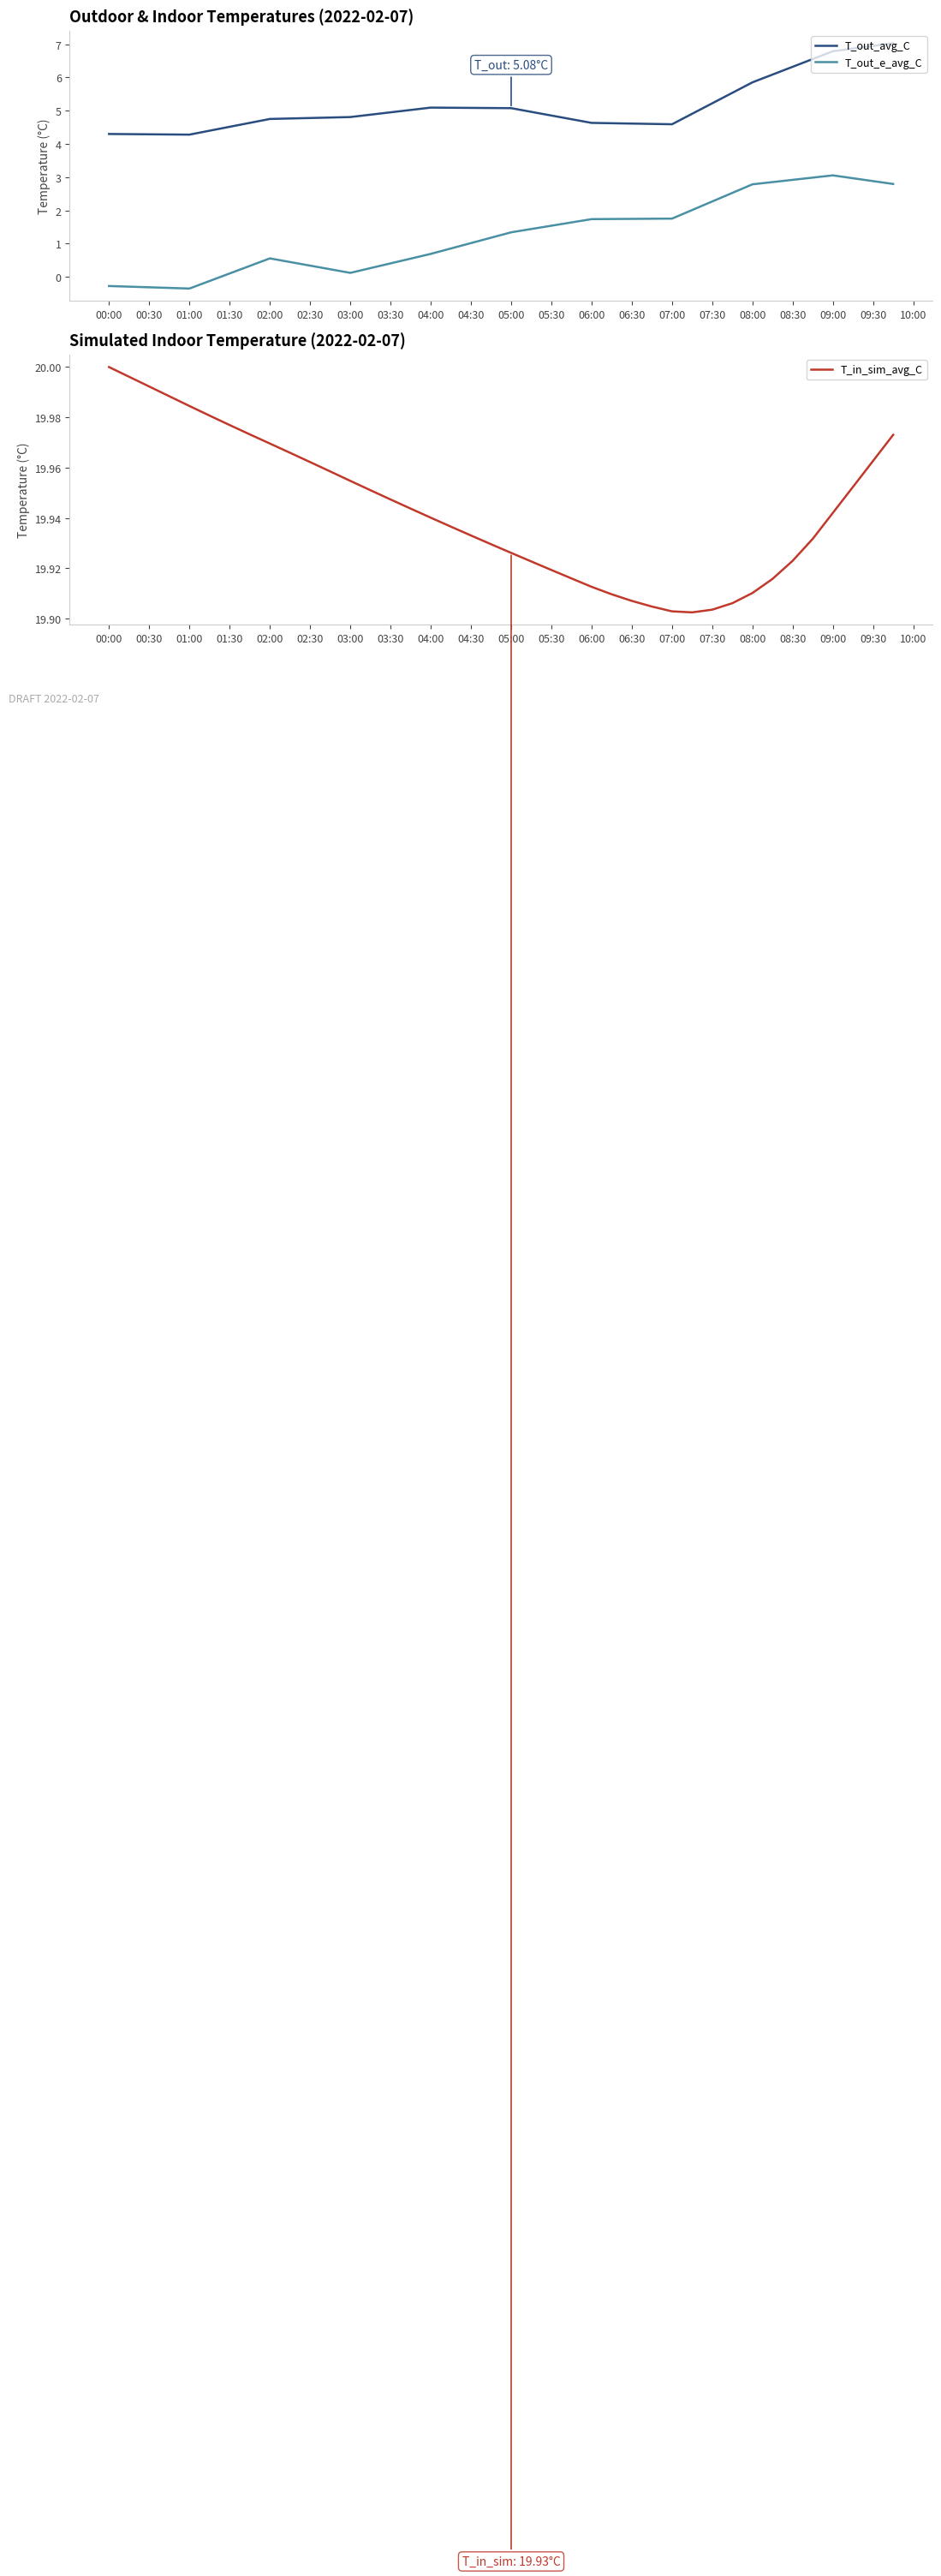

What is the difference between the maximum and minimum values in the T_out_avg_C series?

2.8